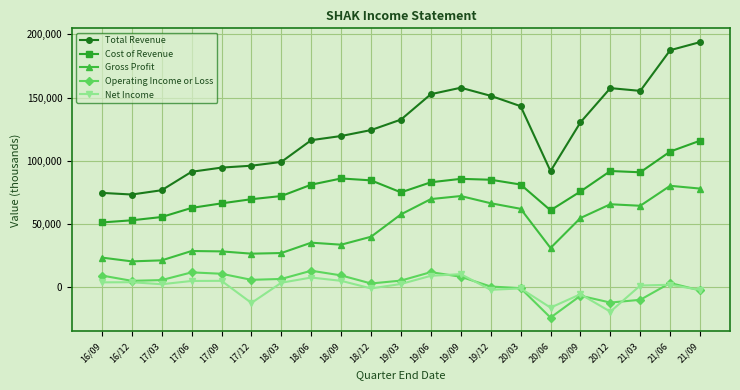

Which series has the largest total across all categories?

Total Revenue